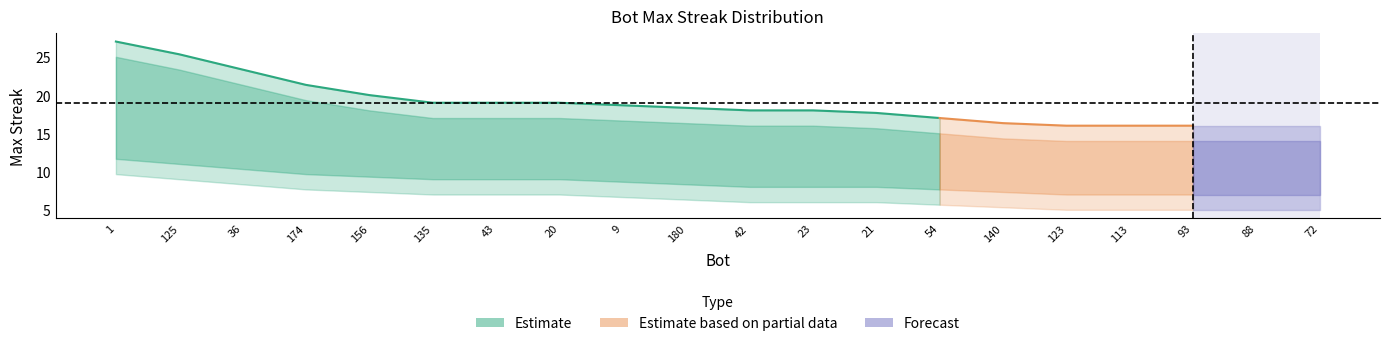

Is it true that maxStreak_upper equals 17 at 54?

True